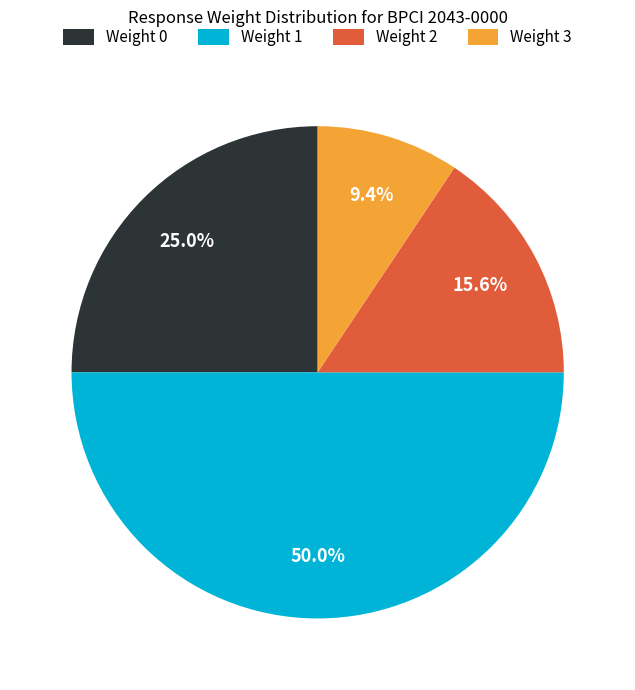

Combined, do Weight 3 and Weight 1 account for over 50%?

Yes